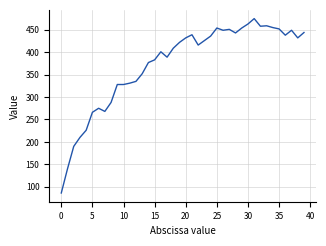

What is the difference between the maximum and minimum values?

389